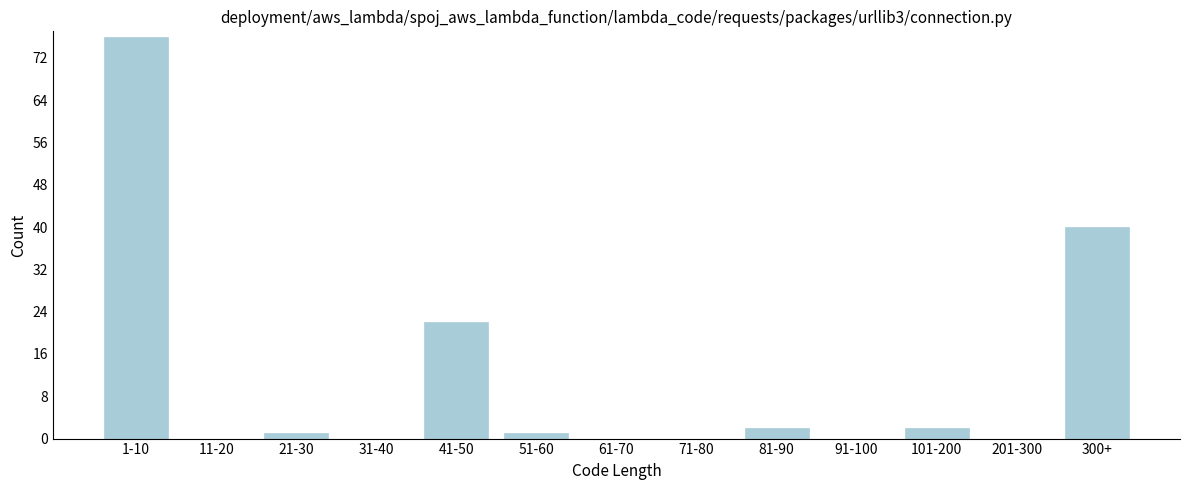

Reading left to right, list all the values displayed in this chart.

1-10=76	11-20=0	21-30=1	31-40=0	41-50=22	51-60=1	61-70=0	71-80=0	81-90=2	91-100=0	101-200=2	201-300=0	300+=40